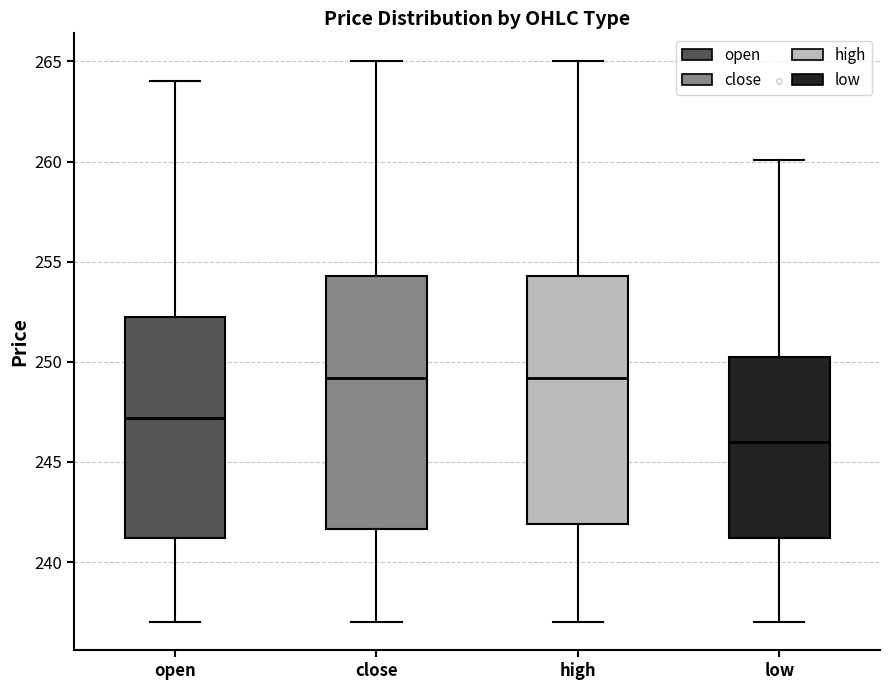

Reading left to right, read every box against the y-axis: the position of its median line, the range the box covers, and the ends of its whiskers. The values are not printed on the chart, so give them approximately, as read against the axis.

open: median 247.0, box 241.0 to 252.5, whiskers 237.0 to 264.0
close: median 249.0, box 241.5 to 254.5, whiskers 237.0 to 265.0
high: median 249.0, box 242.0 to 254.5, whiskers 237.0 to 265.0
low: median 246.0, box 241.0 to 250.5, whiskers 237.0 to 260.0